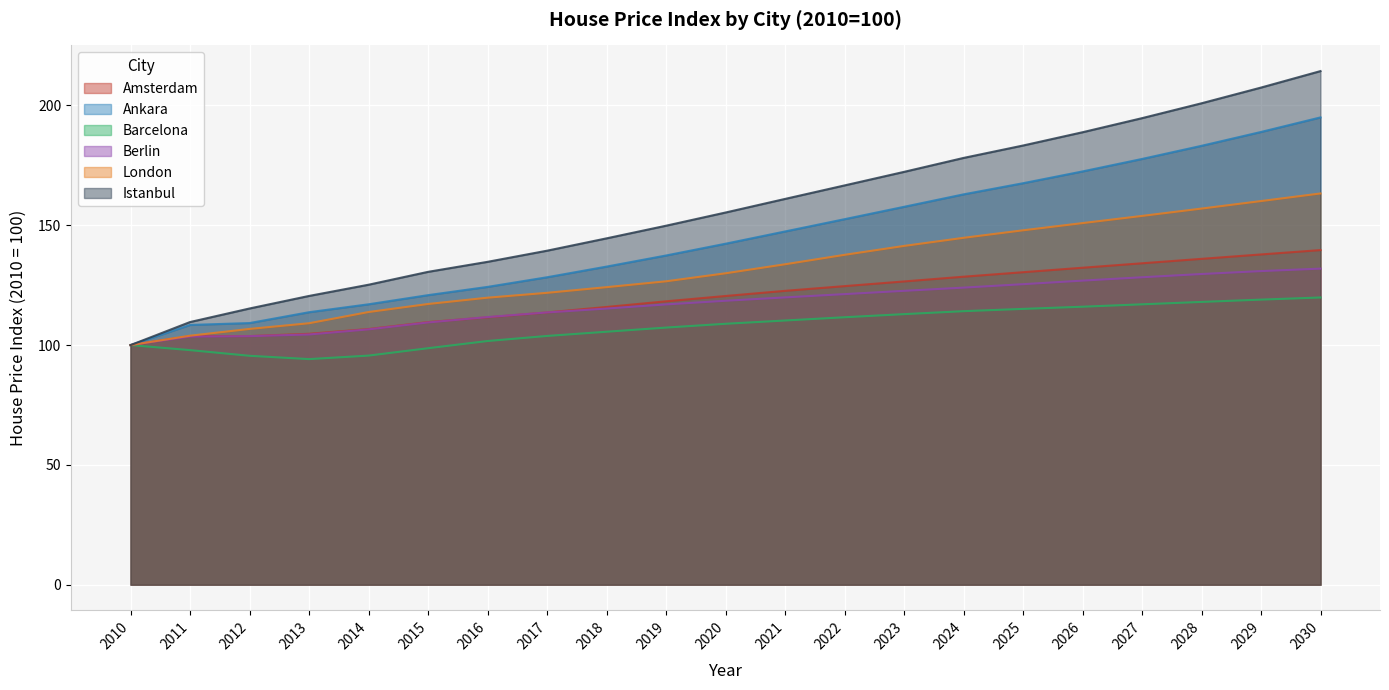

Reading left to right, transcribe all the data shown in this chart.

Amsterdam: 2010=100.0	2011=103.7	2012=103.8	2013=104.7	2014=106.7	2015=109.6	2016=111.6	2017=113.6	2018=115.9	2019=118.3	2020=120.5	2021=122.6	2022=124.6	2023=126.6	2024=128.5	2025=130.4	2026=132.3	2027=134.1	2028=136.0	2029=137.8	2030=139.6
Ankara: 2010=100.0	2011=108.4	2012=109.2	2013=113.7	2014=117.0	2015=120.8	2016=124.3	2017=128.3	2018=132.8	2019=137.4	2020=142.3	2021=147.4	2022=152.5	2023=157.7	2024=162.9	2025=167.6	2026=172.5	2027=177.7	2028=183.2	2029=189.0	2030=195.0
Barcelona: 2010=100.0	2011=97.9	2012=95.5	2013=94.1	2014=95.6	2015=98.7	2016=101.7	2017=103.8	2018=105.6	2019=107.3	2020=108.9	2021=110.3	2022=111.6	2023=112.9	2024=114.2	2025=115.1	2026=116.0	2027=117.0	2028=118.0	2029=119.0	2030=119.9
Berlin: 2010=100.0	2011=103.6	2012=103.7	2013=104.4	2014=106.6	2015=109.4	2016=111.7	2017=113.6	2018=115.2	2019=117.0	2020=118.5	2021=119.9	2022=121.3	2023=122.6	2024=124.0	2025=125.4	2026=126.9	2027=128.3	2028=129.7	2029=130.9	2030=131.9
London: 2010=100.0	2011=103.9	2012=106.7	2013=109.1	2014=113.8	2015=117.2	2016=119.8	2017=121.8	2018=124.2	2019=126.6	2020=130.0	2021=133.7	2022=137.7	2023=141.4	2024=144.8	2025=147.9	2026=150.9	2027=153.9	2028=157.0	2029=160.1	2030=163.3
Istanbul: 2010=100.0	2011=109.6	2012=115.3	2013=120.5	2014=125.2	2015=130.6	2016=134.7	2017=139.4	2018=144.5	2019=149.8	2020=155.3	2021=161.0	2022=166.6	2023=172.3	2024=178.1	2025=183.3	2026=188.8	2027=194.7	2028=200.9	2029=207.5	2030=214.4